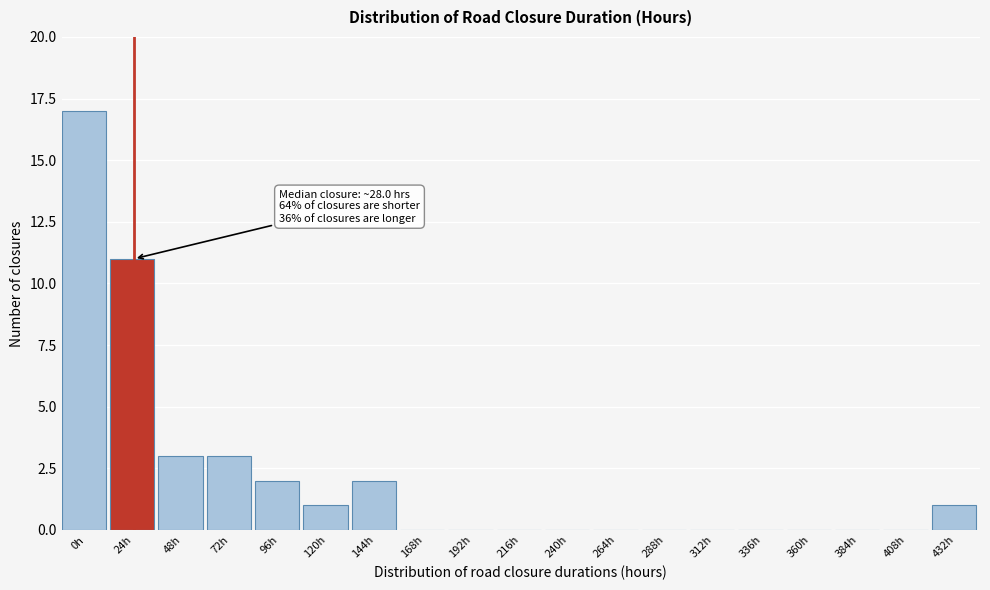

Reading right to left, extract all data points from this chart.

432h=1	408h=0	384h=0	360h=0	336h=0	312h=0	288h=0	264h=0	240h=0	216h=0	192h=0	168h=0	144h=2	120h=1	96h=2	72h=3	48h=3	24h=11	0h=17